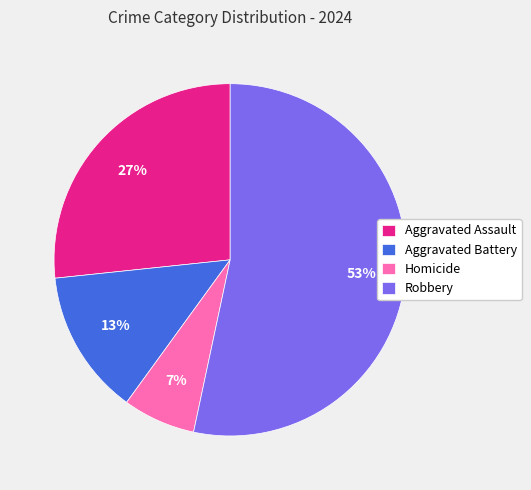

The Robbery slice represents 53% of the pie. True or false?

True